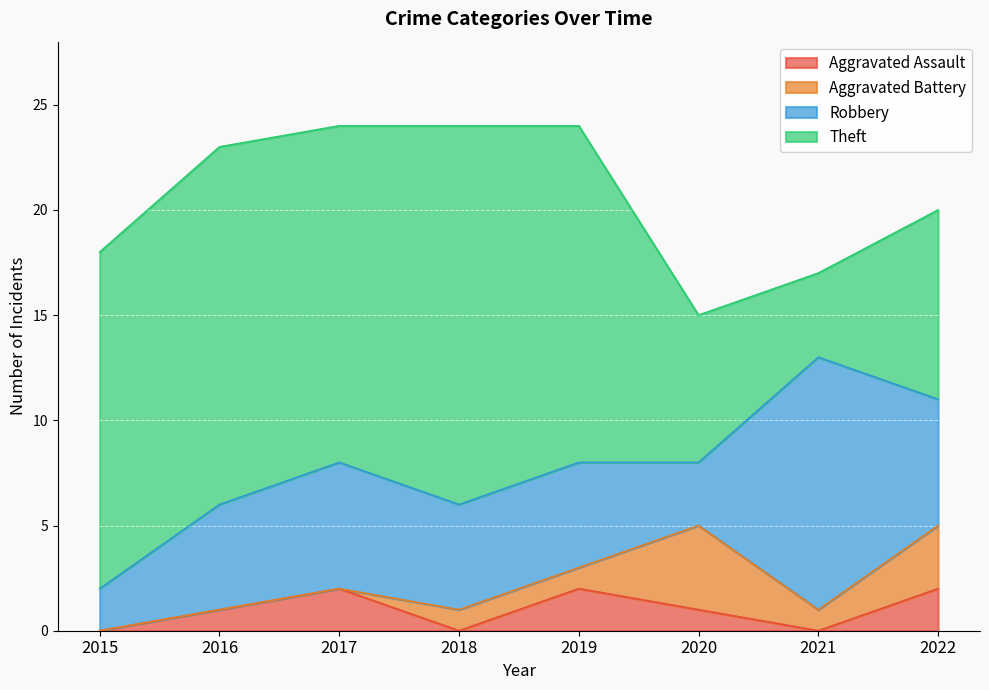

True or false: Theft and Aggravated Assault intersect in this chart.

False